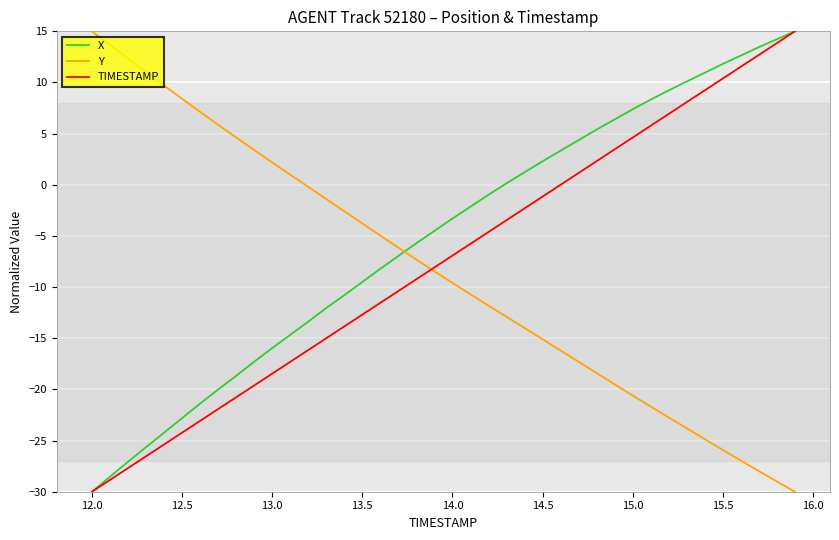

True or false: Y and X intersect in this chart.

True